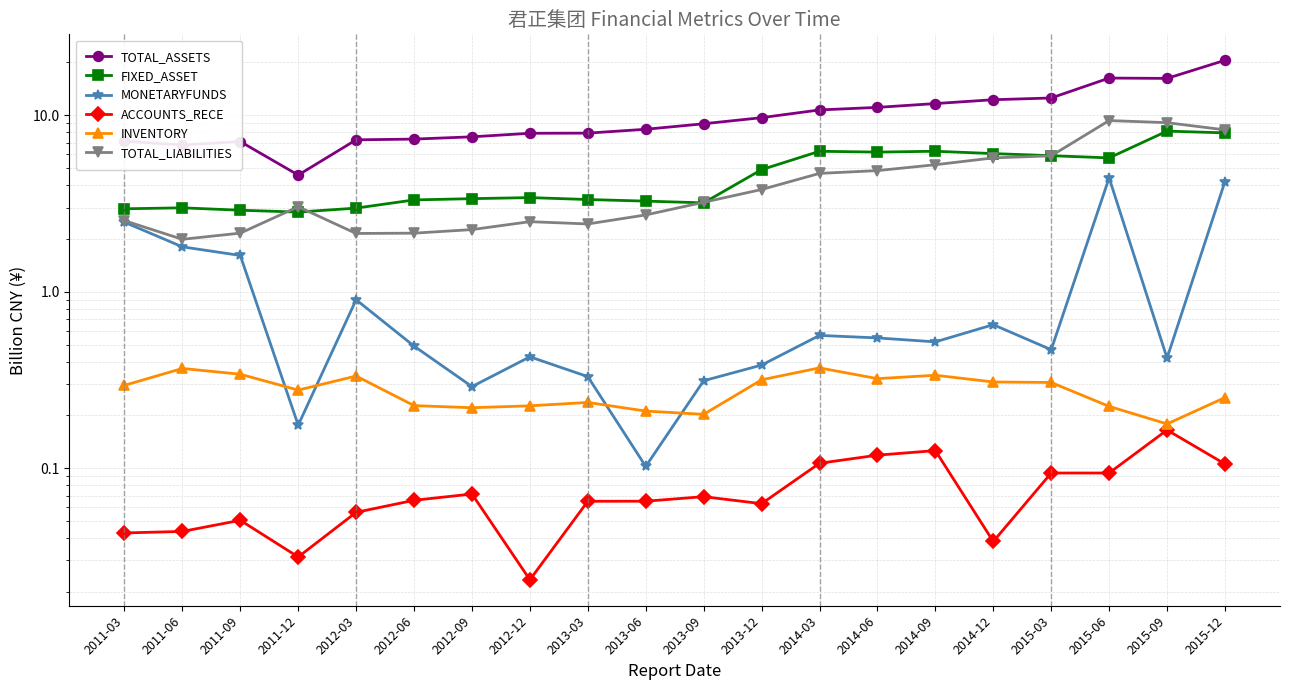

Which series has the largest total across all categories?

TOTAL_ASSETS